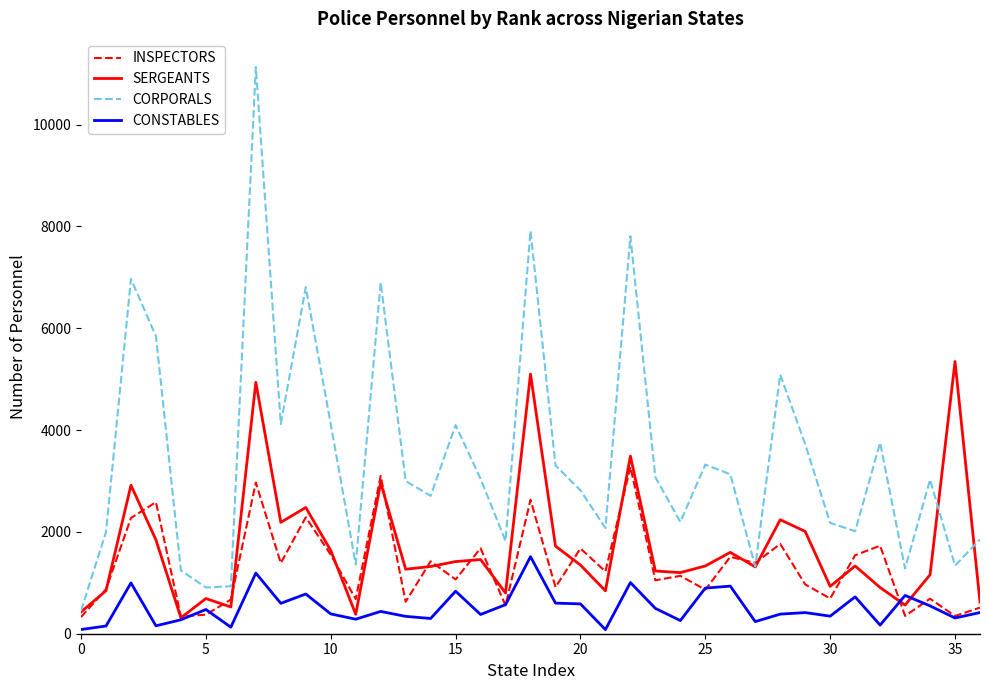

Which series has the largest total across all categories?

CORPORALS